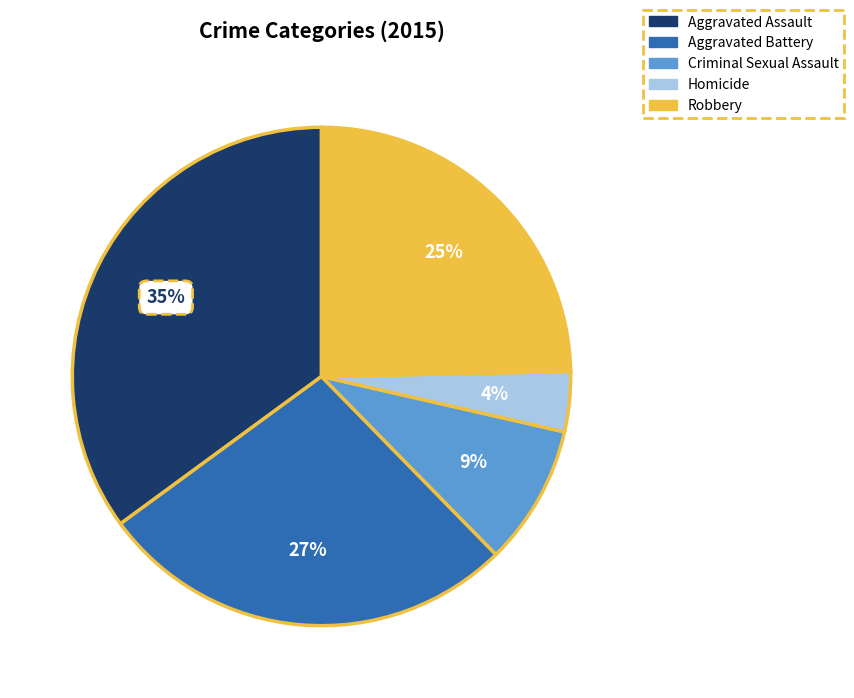

Count the number of slices in the pie.

5